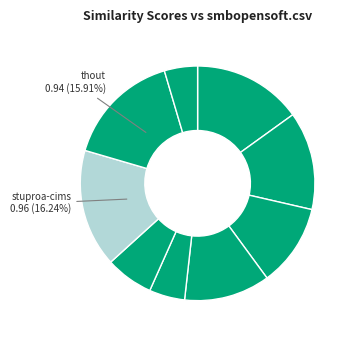

Rank the categories by value from highest to lowest.

stuproa-cims.csv, thout.csv, boost-sandbox.csv, bscwweasel.csv, lamp.csv, capcode.csv, smbopensoft.csv, pydev.csv, uface.csv, nodal.csv, retromenu.csv